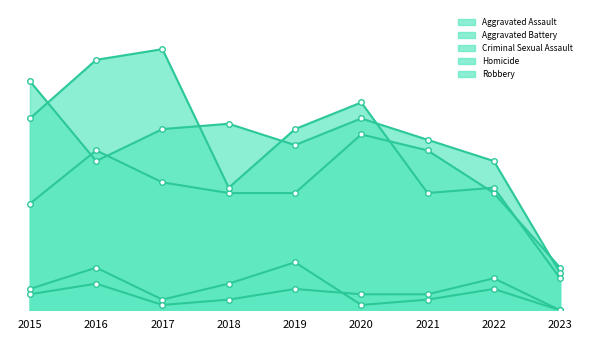

What is the difference between the maximum and second lowest values in the Aggravated Assault series?

13